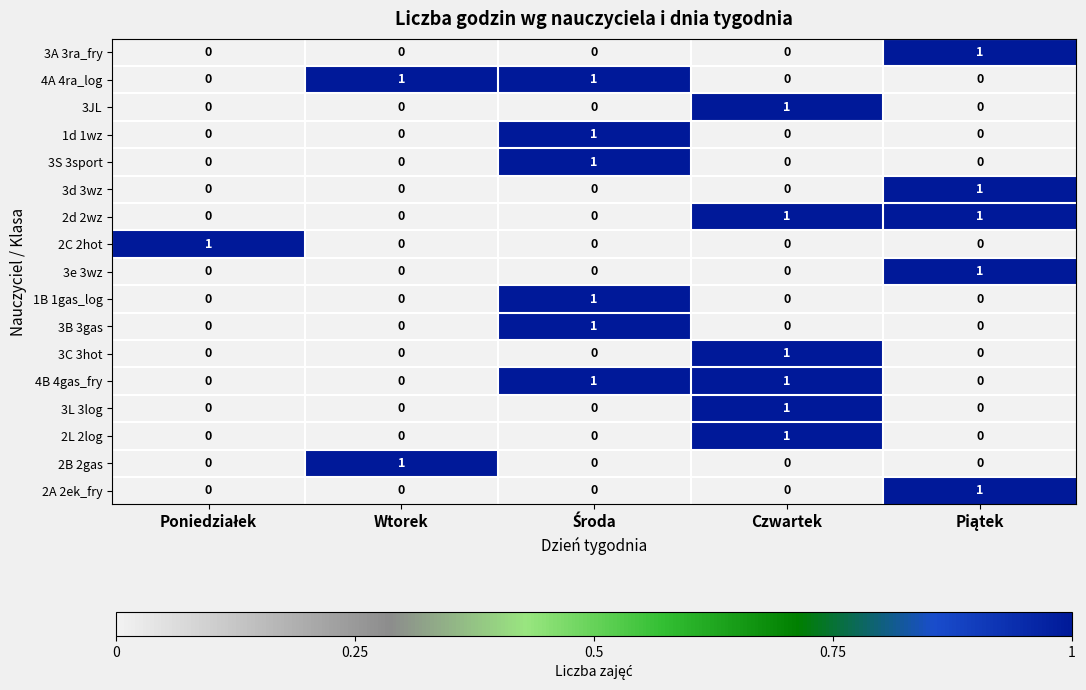

At how many categories does at least one series exceed 0?

5